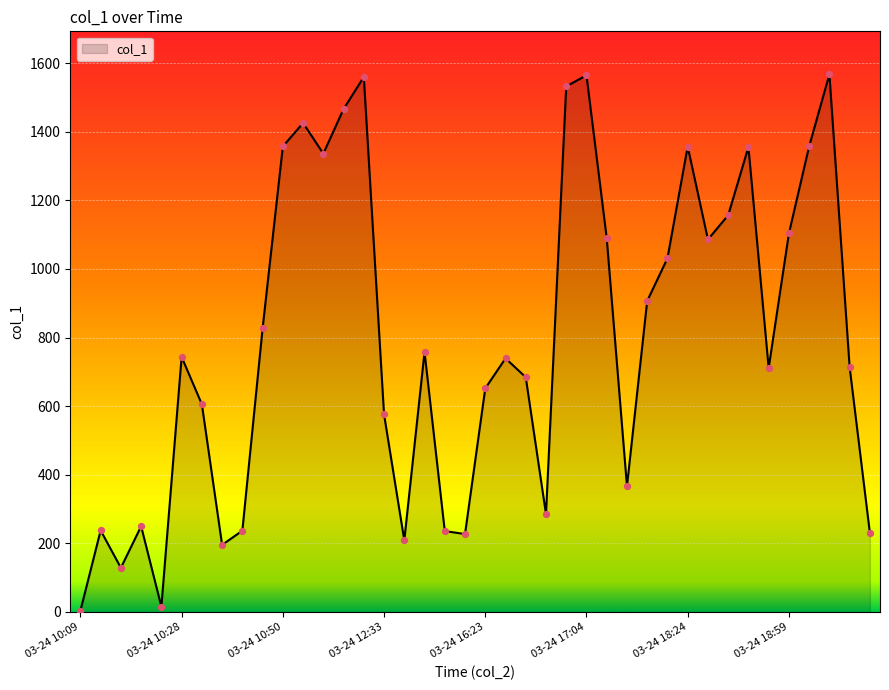

What is the greatest value displayed?

1567.5